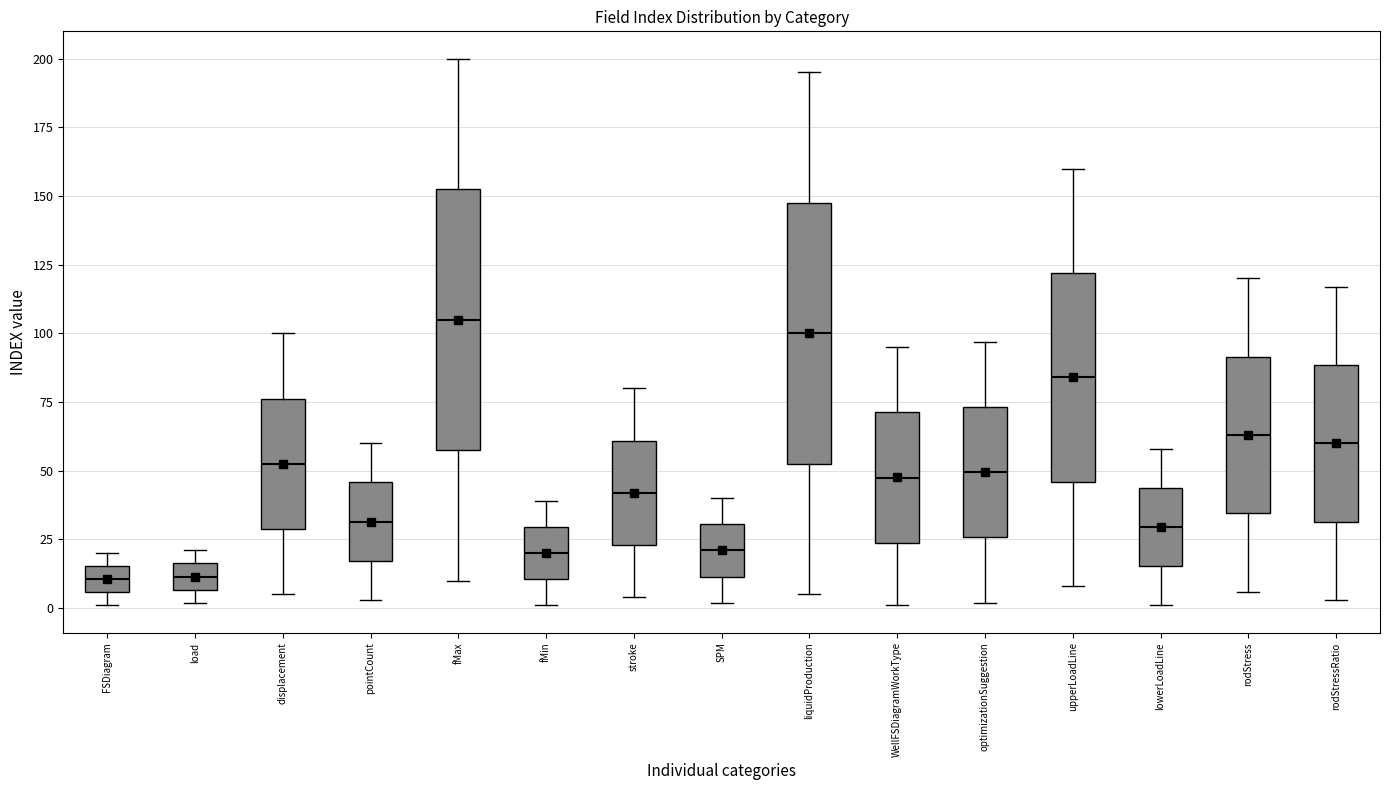

Which box's median line is the highest?

fMax